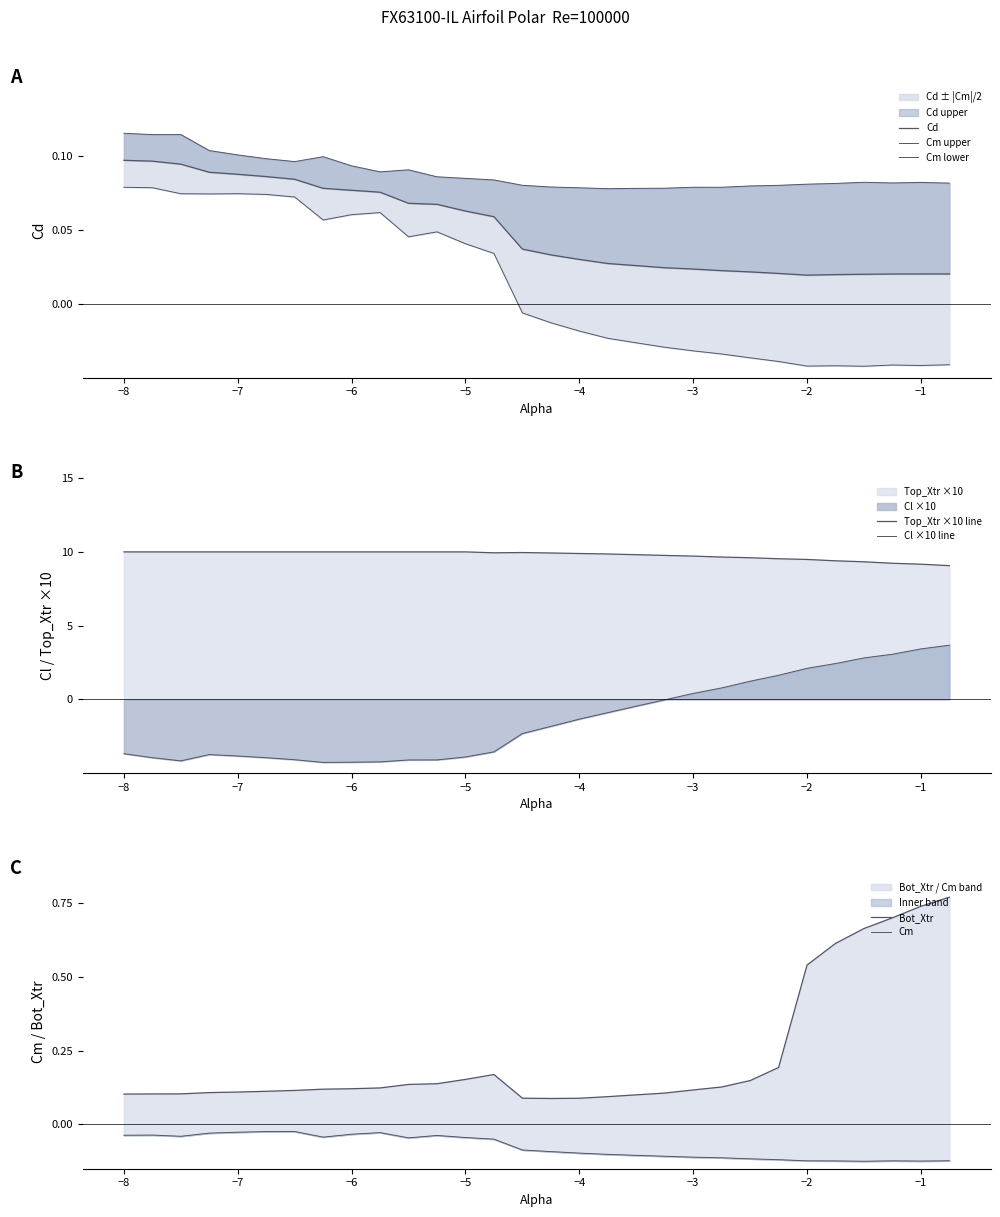

The value of Cd at -6.0 is 0.0. True or false?

False